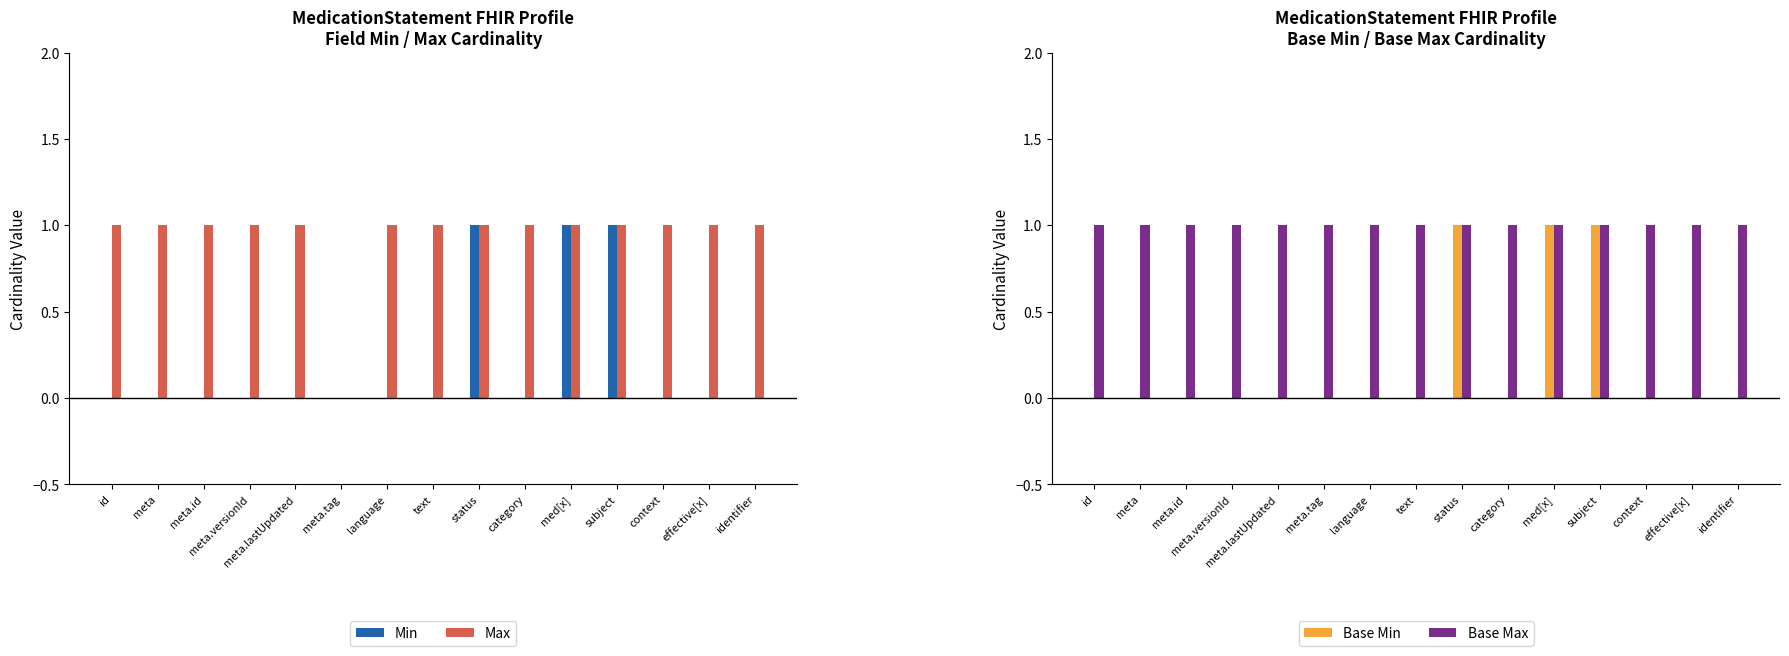

What is the maximum value for Max?

1